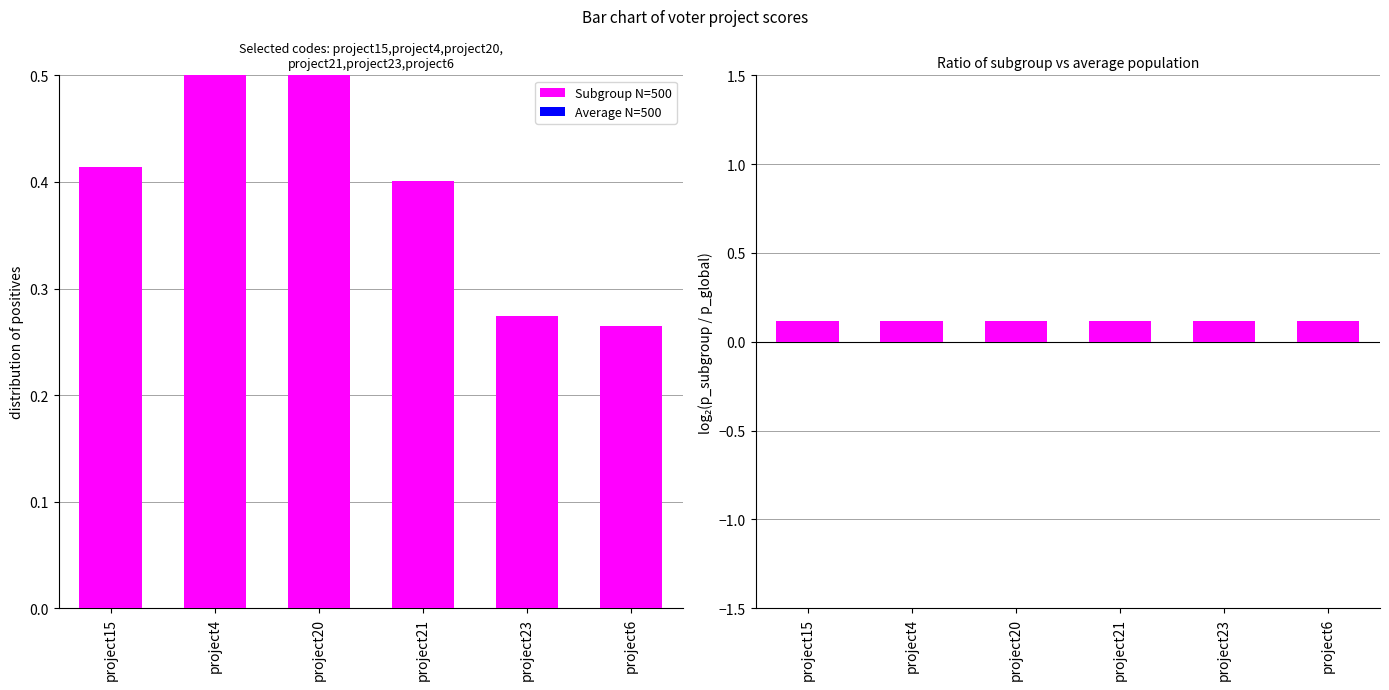

Count the number of categories in the chart.

6